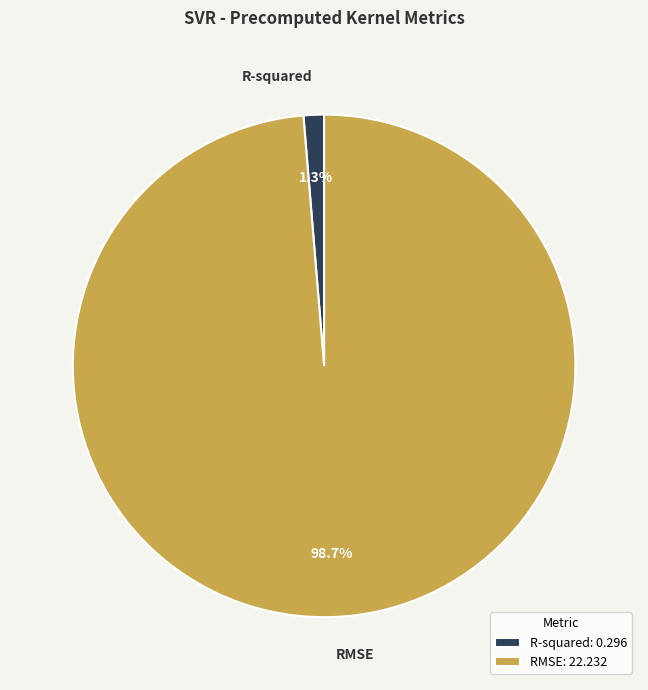

Does any single category account for the majority?

Yes